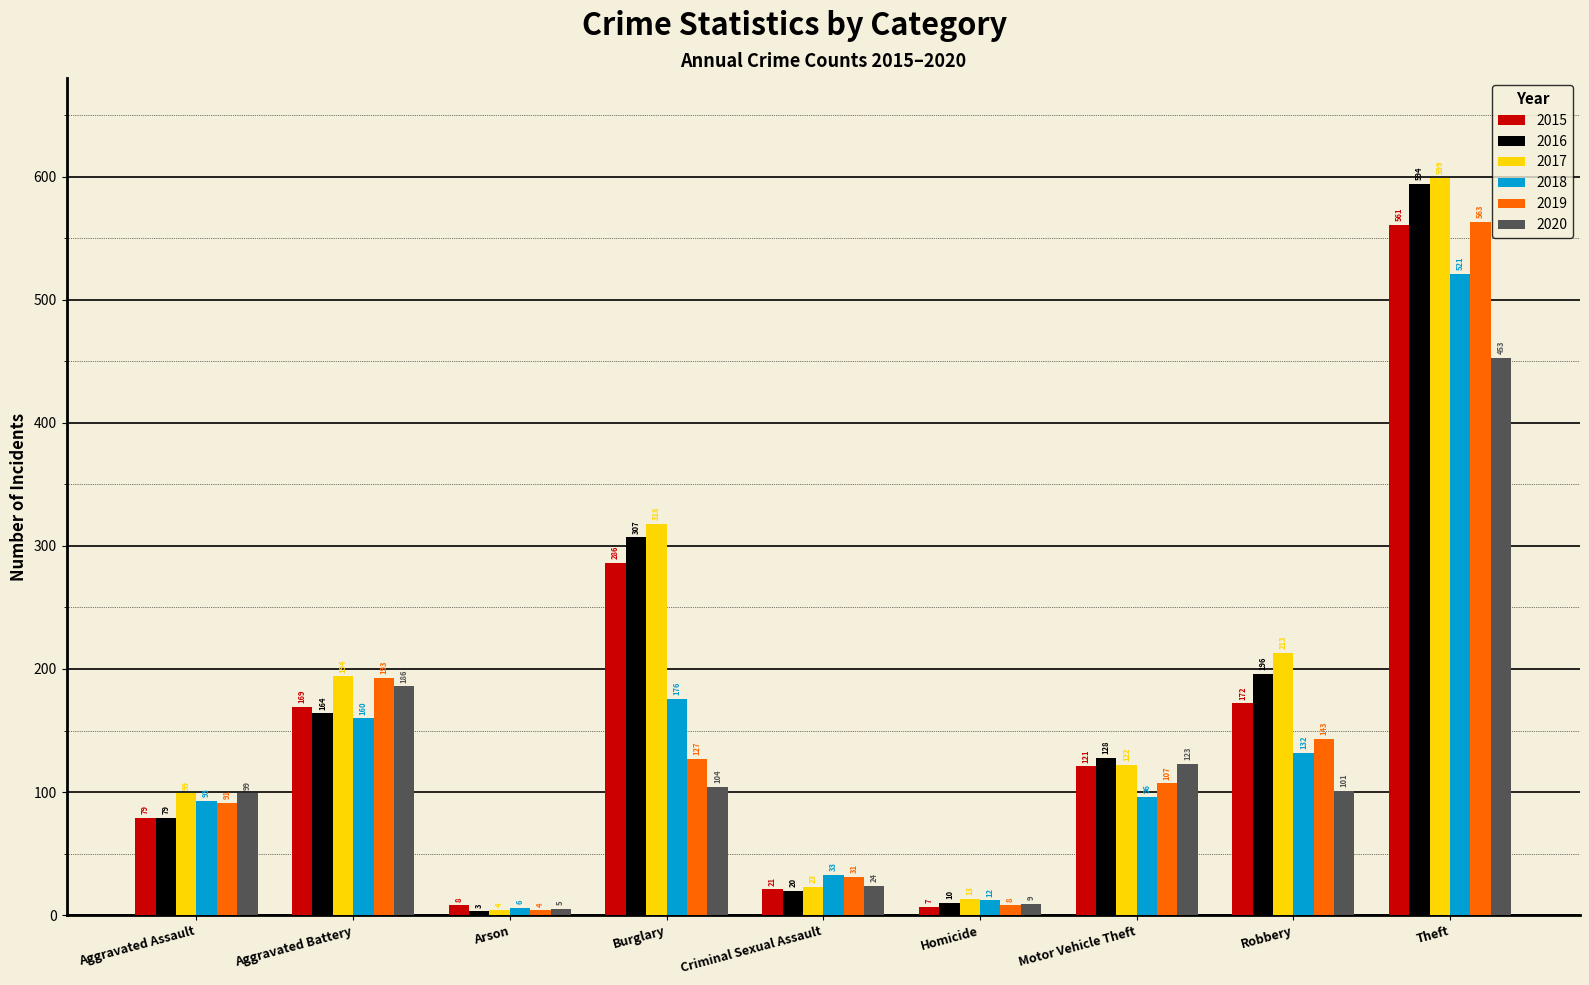

What is the average value of the 2018 series?

137